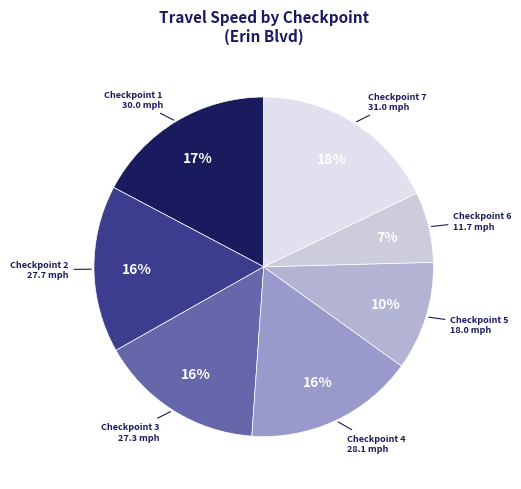

Does any single category account for the majority?

No